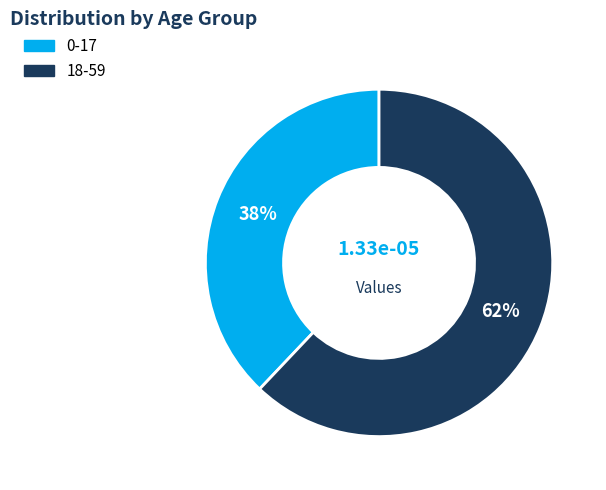

To the nearest percent, what percentage of the pie is 0-17?

38%